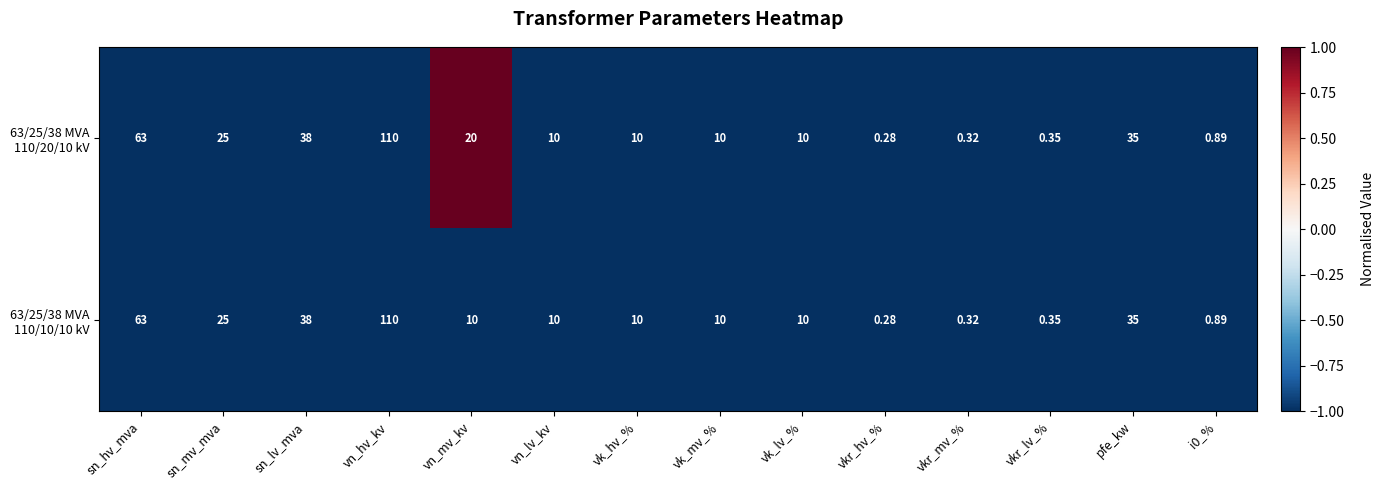

At which category does the chart reach its minimum across all series?

vkr_hv_%